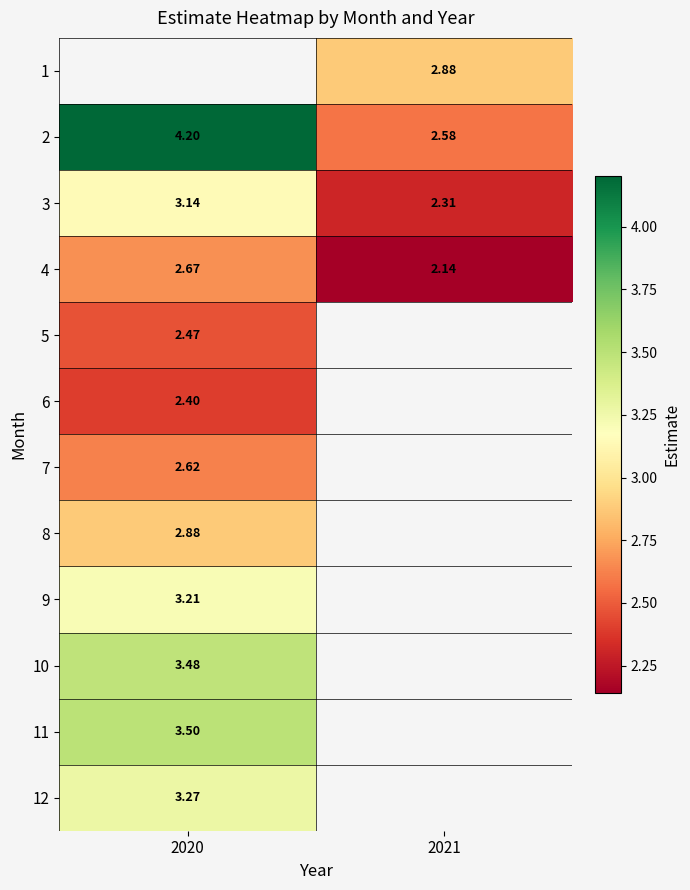

Between 2021 and 2020, which is larger?

2020